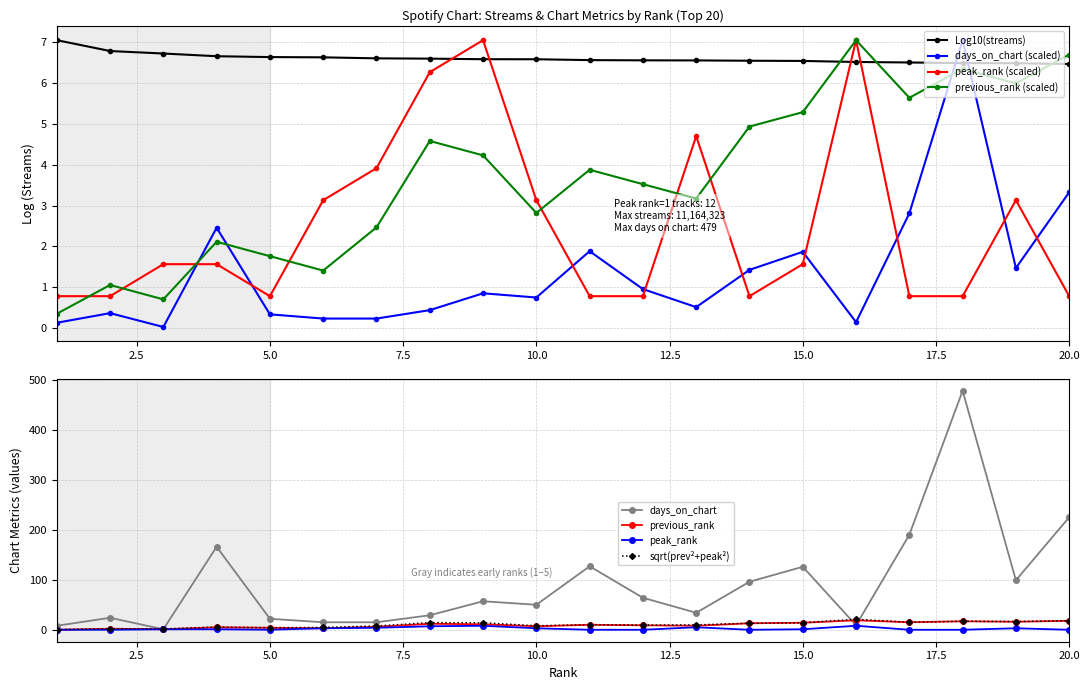

At which label does previous_rank first exceed 3?

8